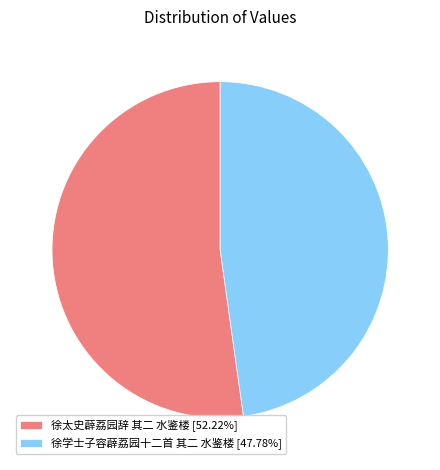

Is 徐太史薜荔园辞 其二 水鉴楼 the majority of the pie?

Yes